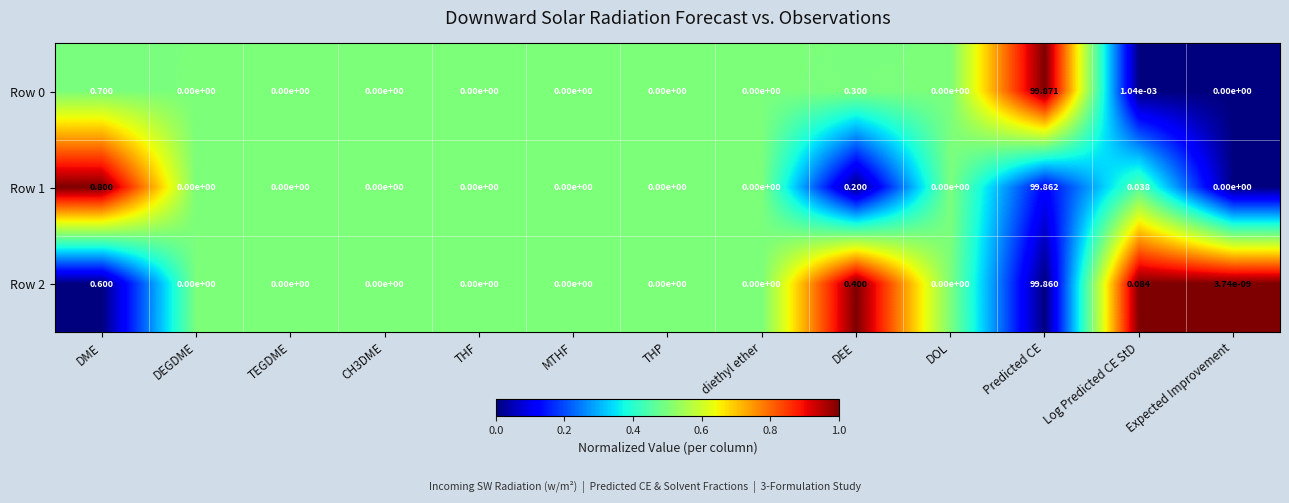

What is the maximum value shown in the chart?

99.9